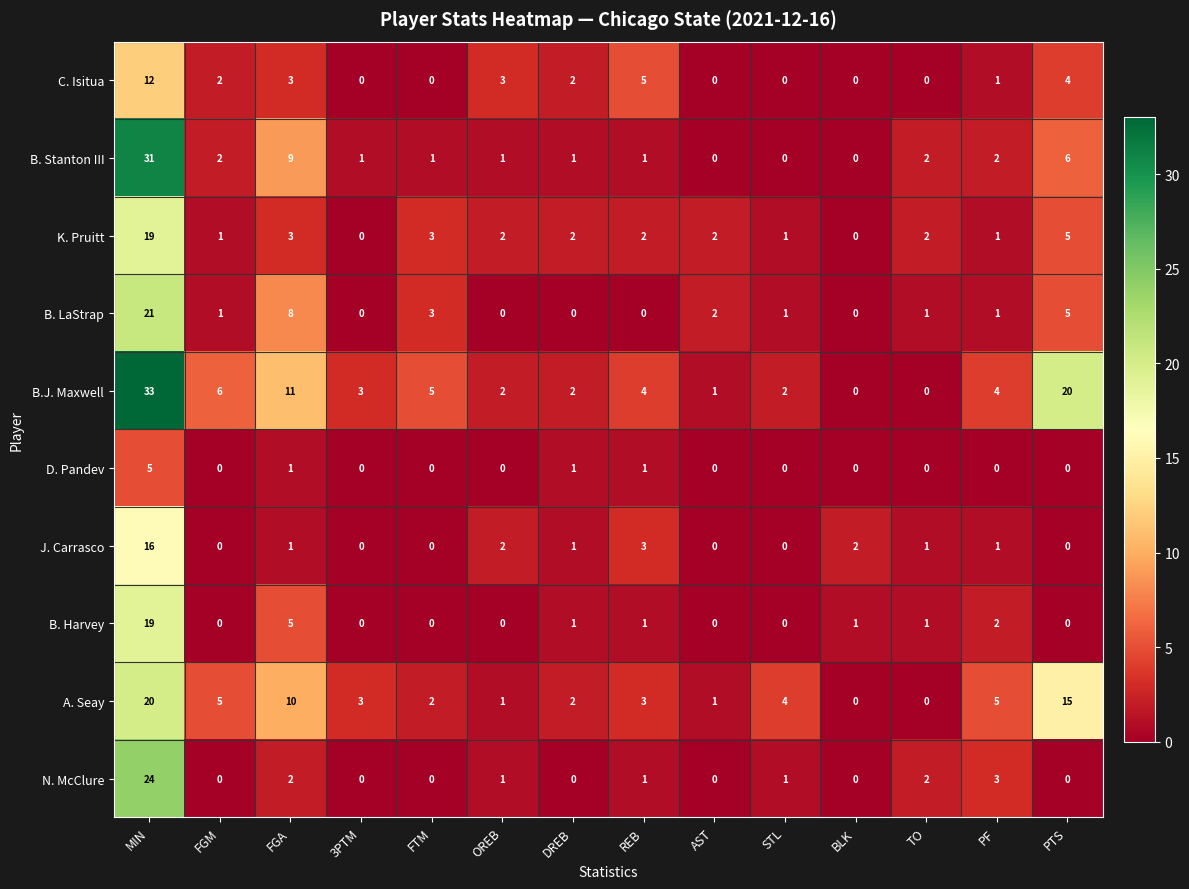

Where does the A. Seay series first go above 3?

MIN